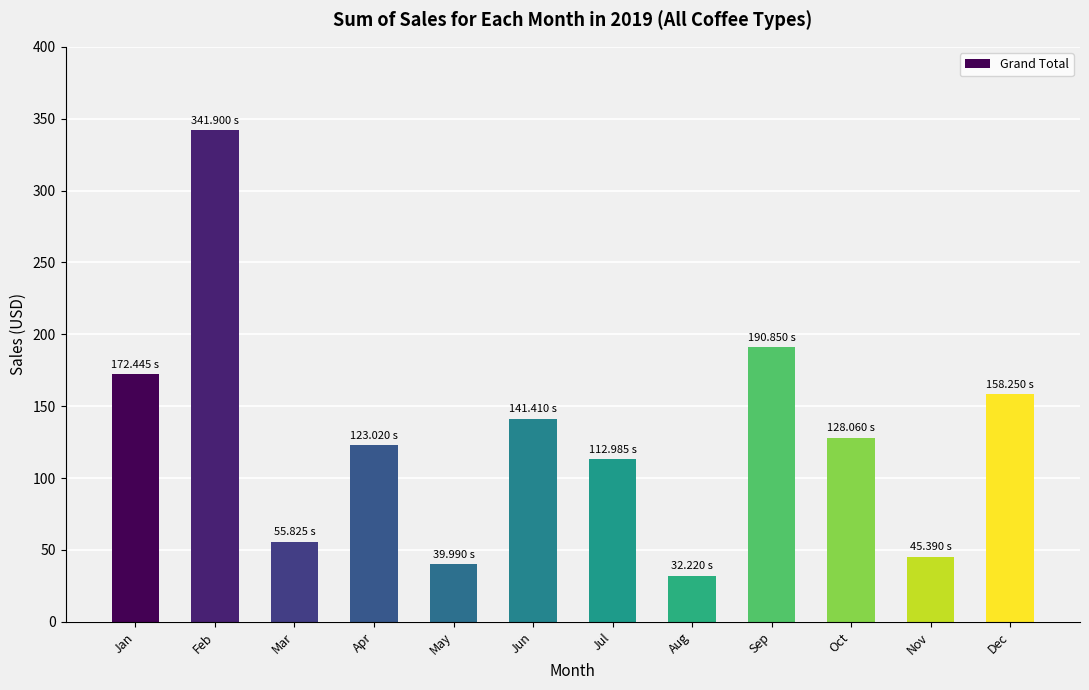

Where does the data first go above 128?

Jan